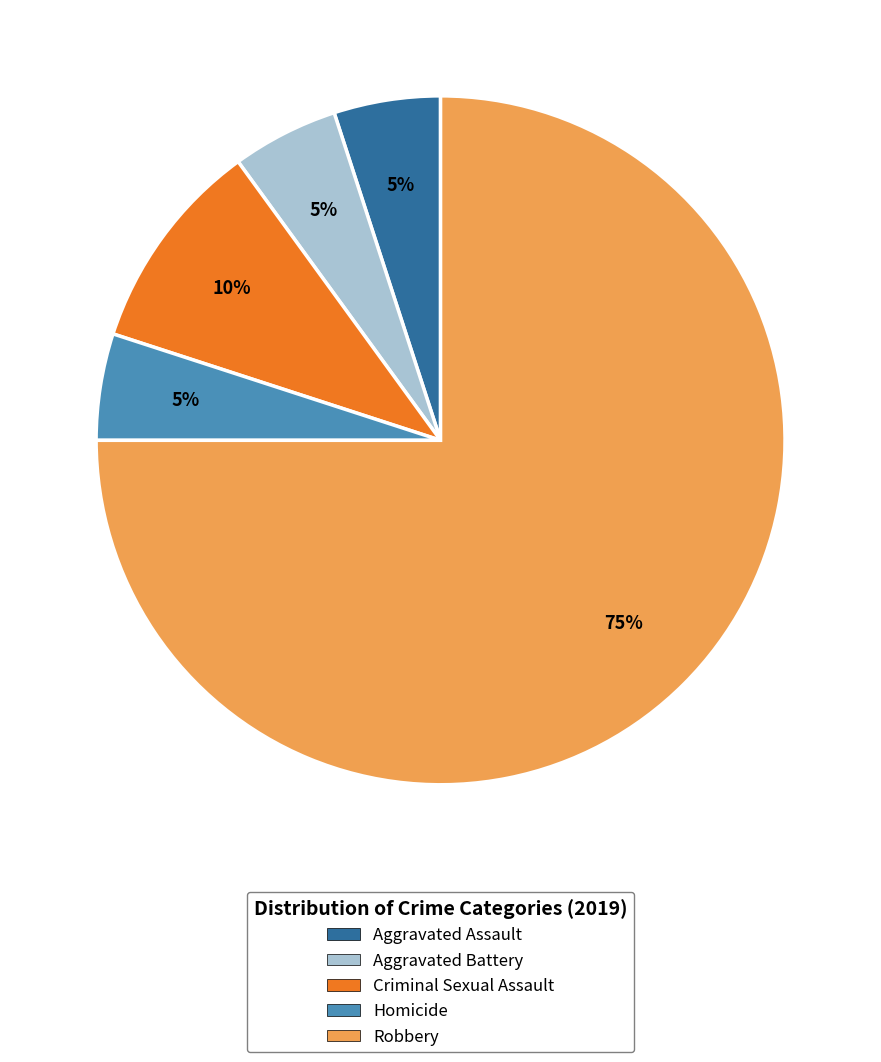

Is there any slice that represents more than half of the pie?

Yes